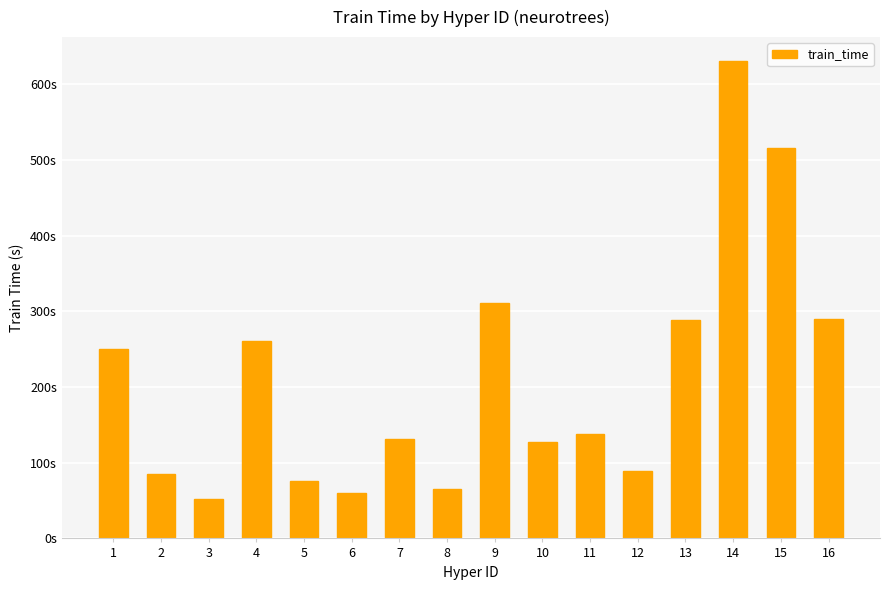

What is the change in value from 3 to 13?

+236.9